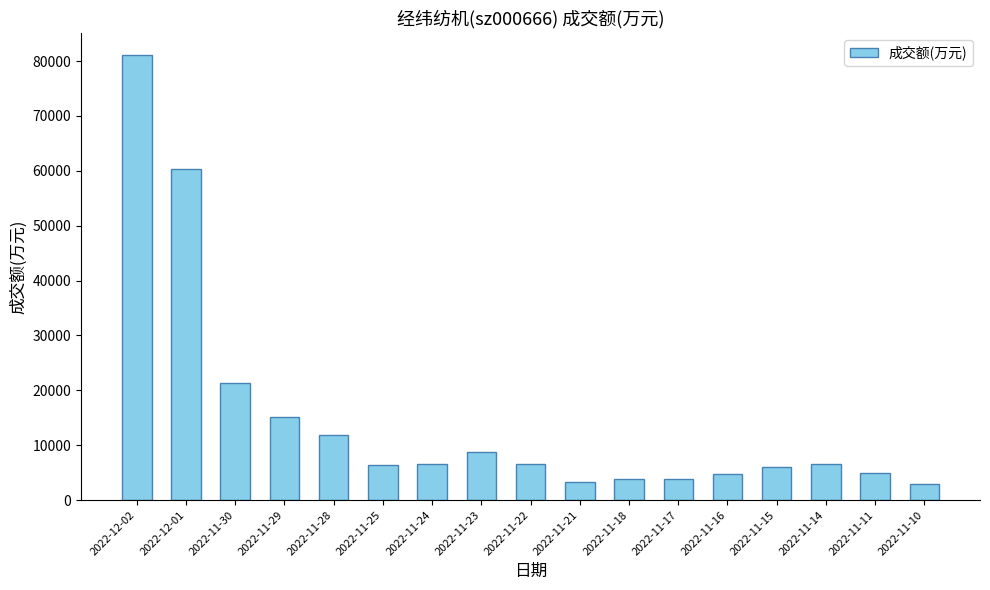

What is the label of the 16th bar from the right?

2022-12-01